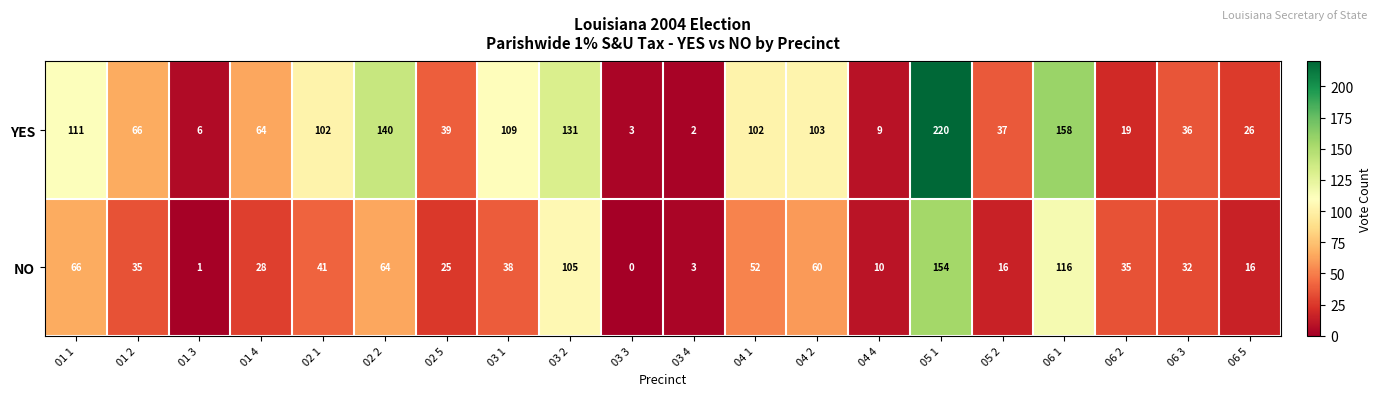

What is the greatest value displayed?

220